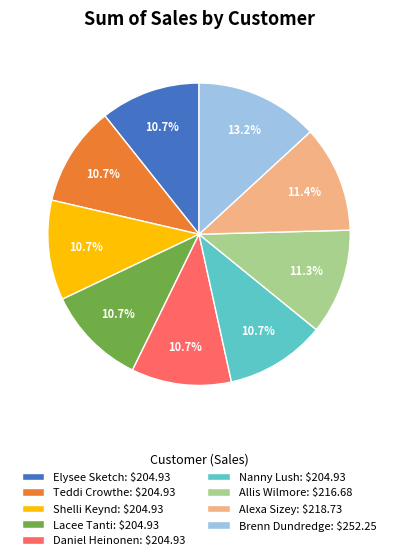

Count the number of slices in the pie.

9